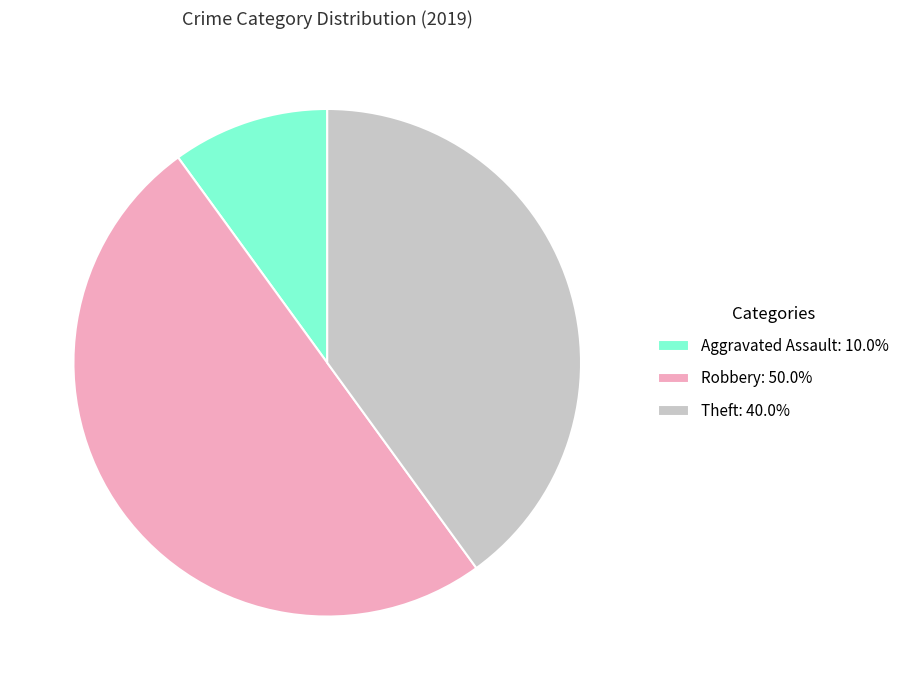

What is the ratio of the value at Robbery: 50.0% to the value at Aggravated Assault: 10.0%?

5.0